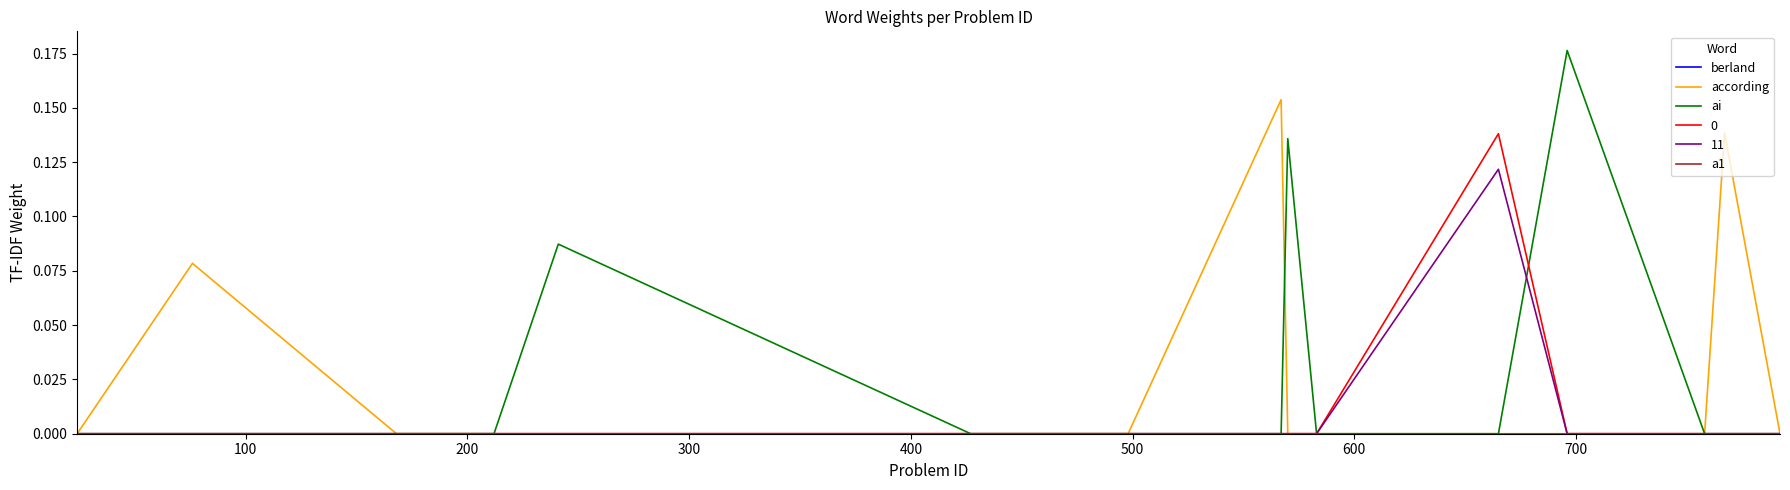

What is the label of the 6th point from the left?

500